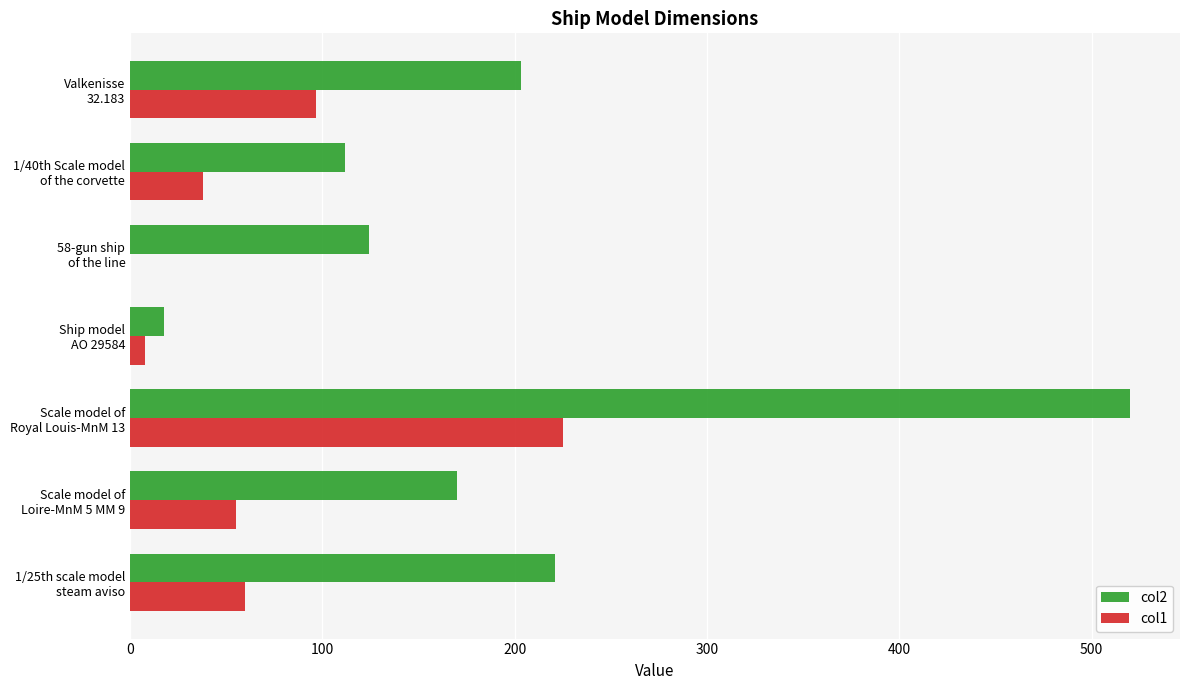

Which series has the largest total across all categories?

col2